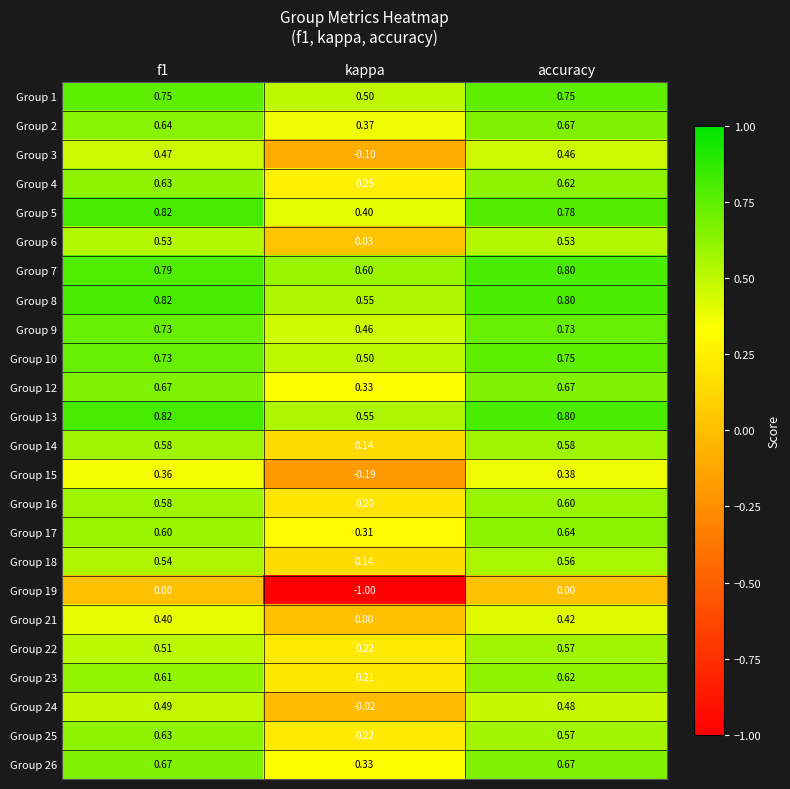

At which category is the sum across all series the highest?

accuracy